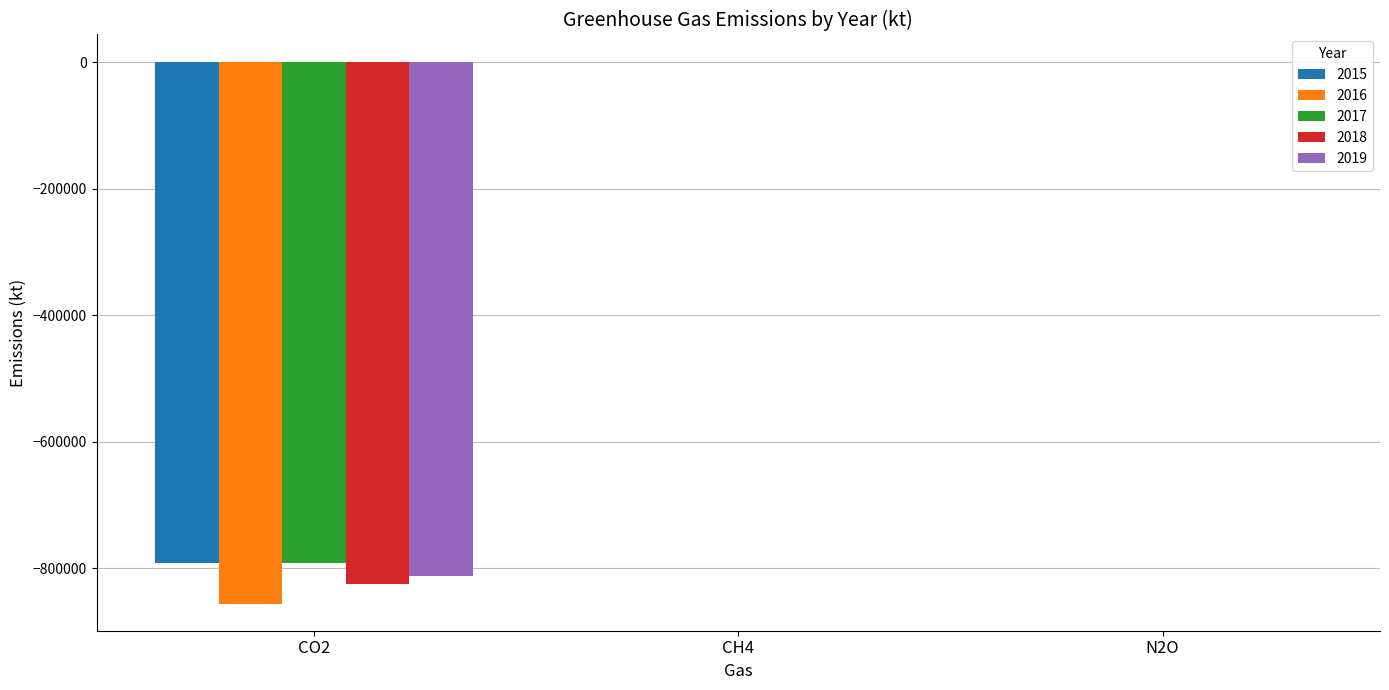

Is the value of 2017 at CH4 greater than the value of 2016 at CO2?

Yes